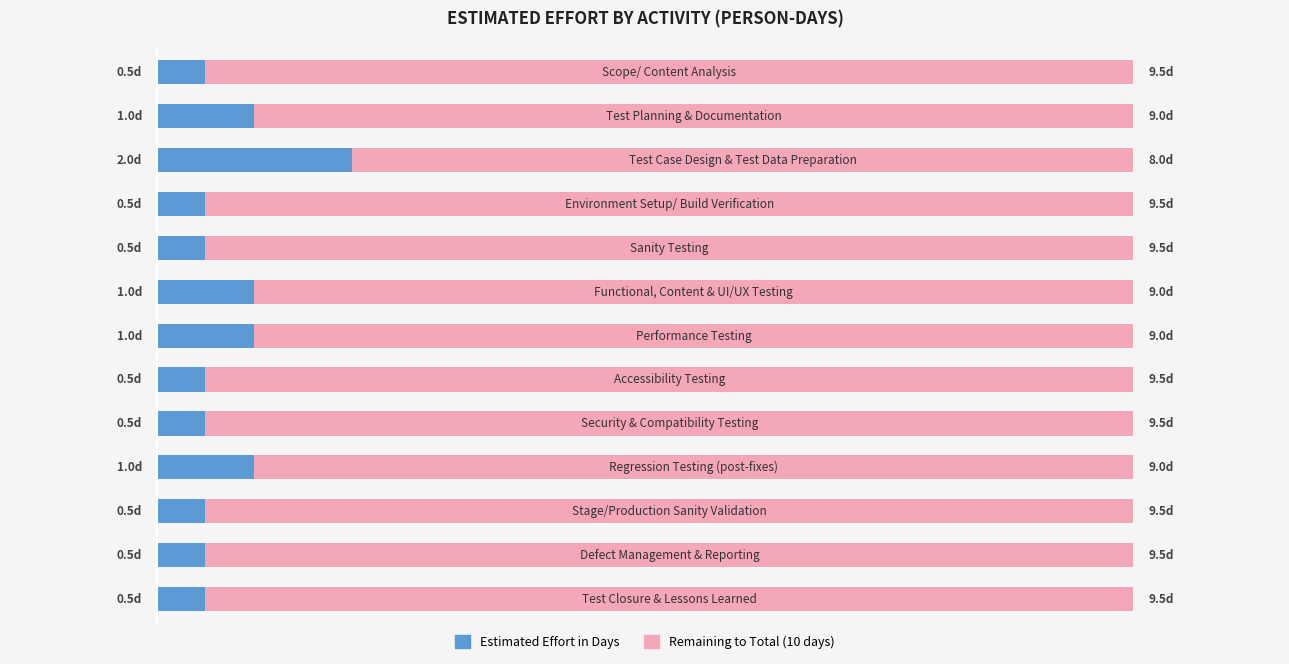

What are all the series names shown in the legend?

Estimated Effort in Days, Remaining to Total (10 days)